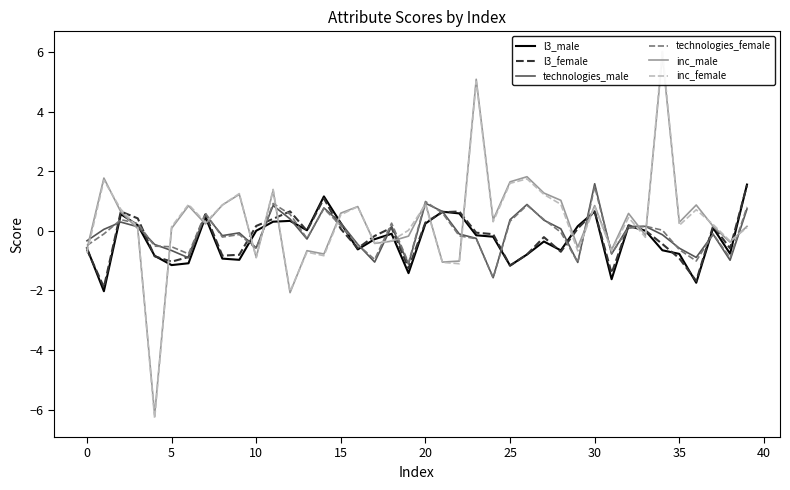

Which series has the widest spread of values?

inc_female